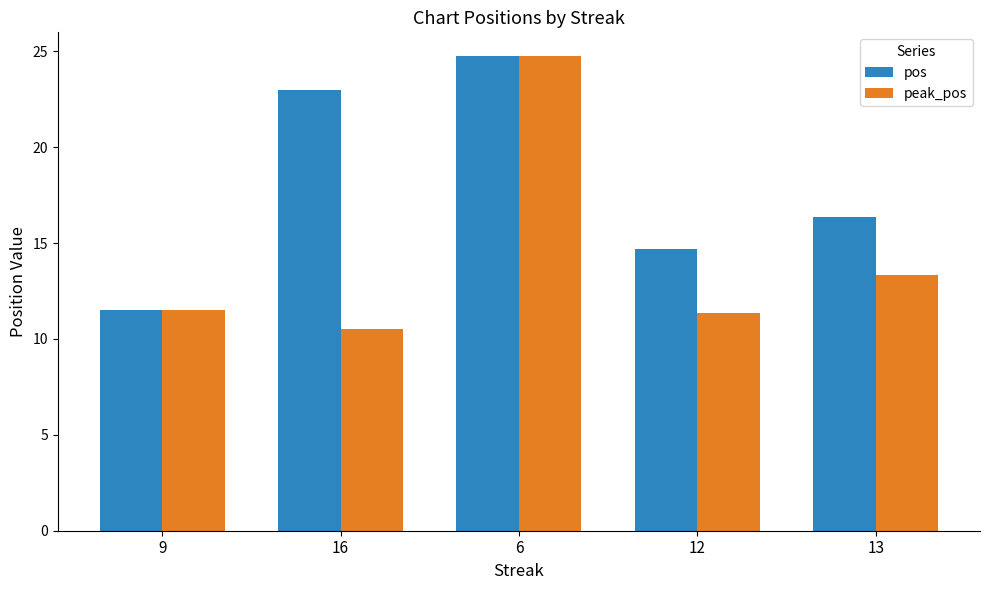

At which label is pos closest to 18?

13